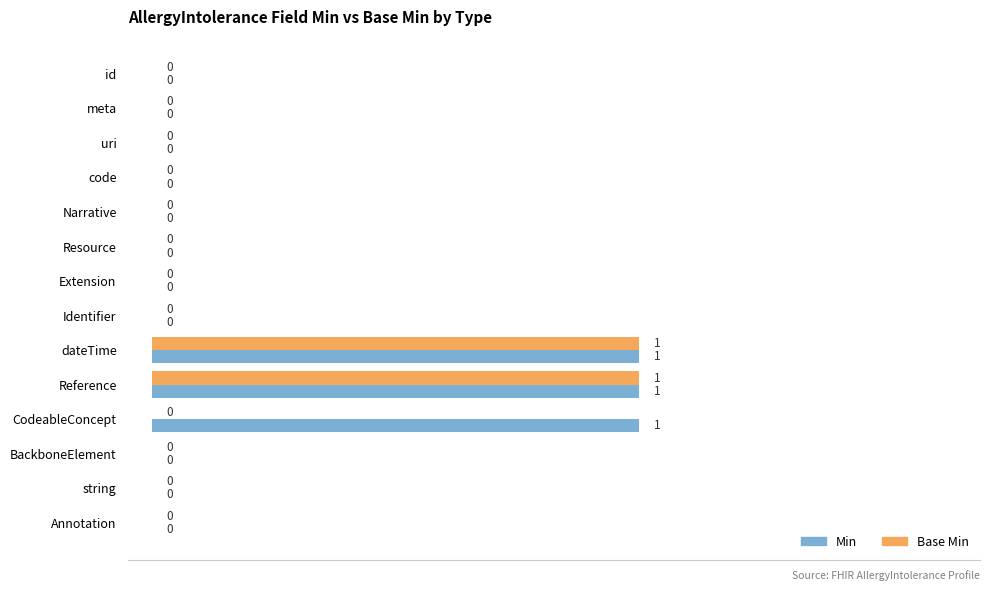

What are all the series names shown in the legend?

Min, Base Min